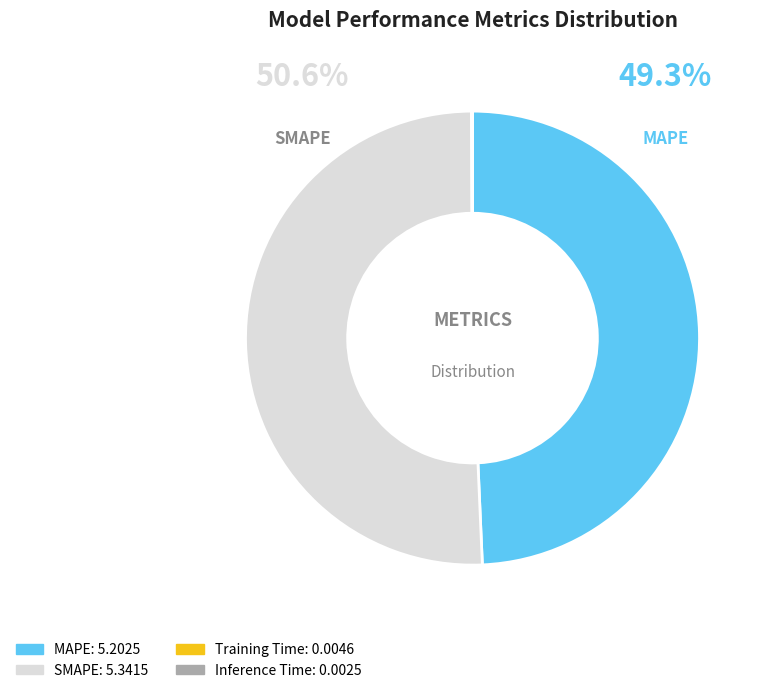

Does any single category account for the majority?

Yes